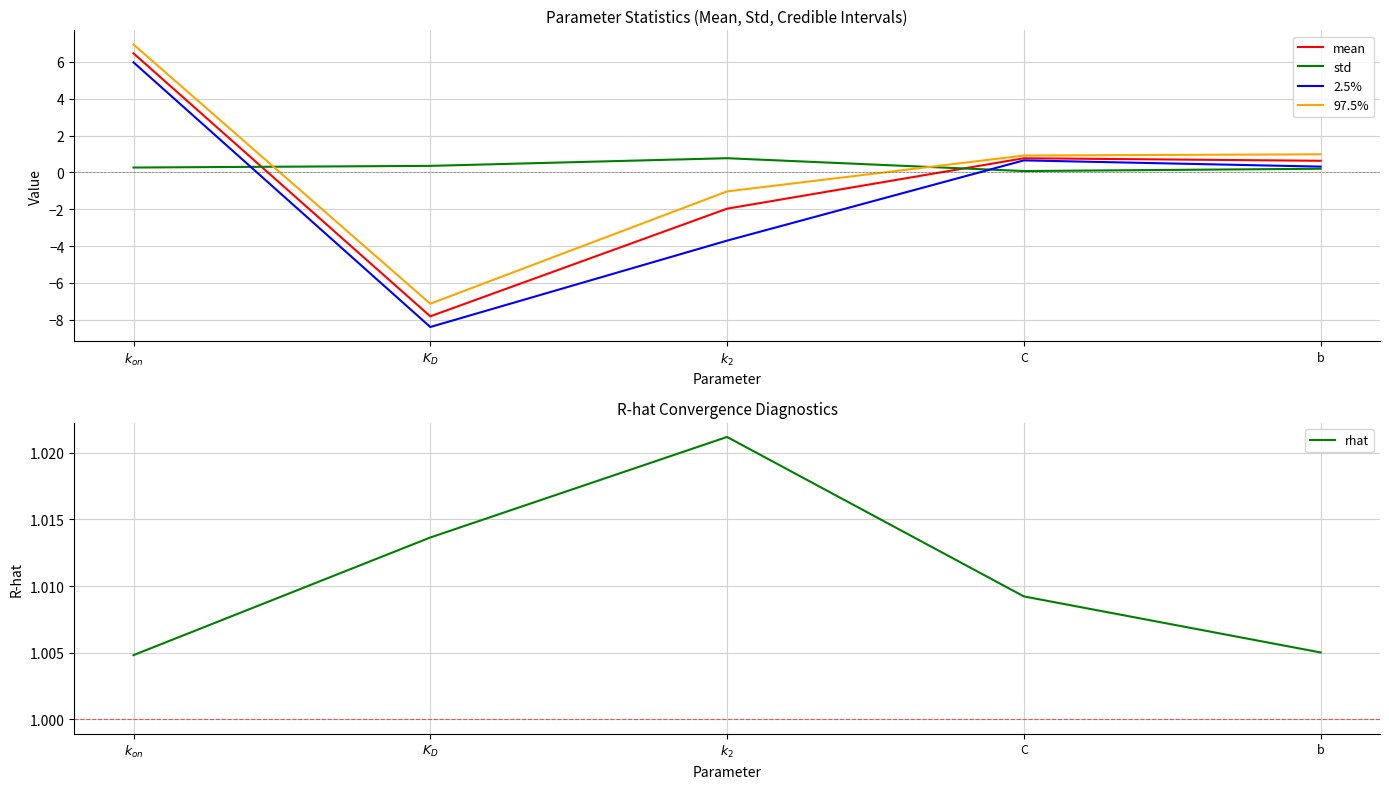

What is the sum of all rhat values?

5.1